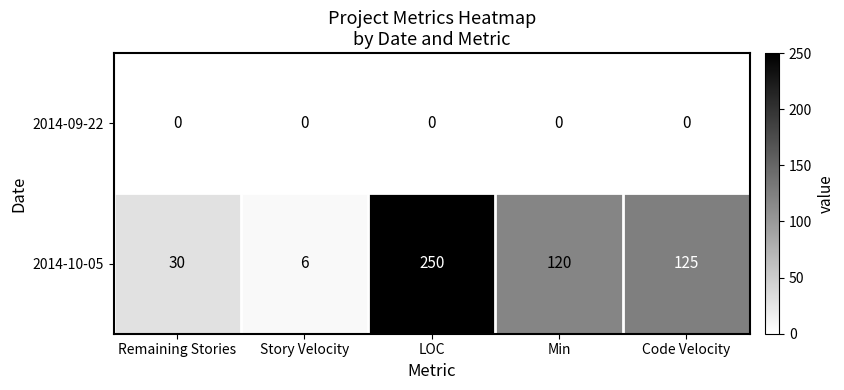

Where does the 2014-10-05 series first go above 120?

LOC